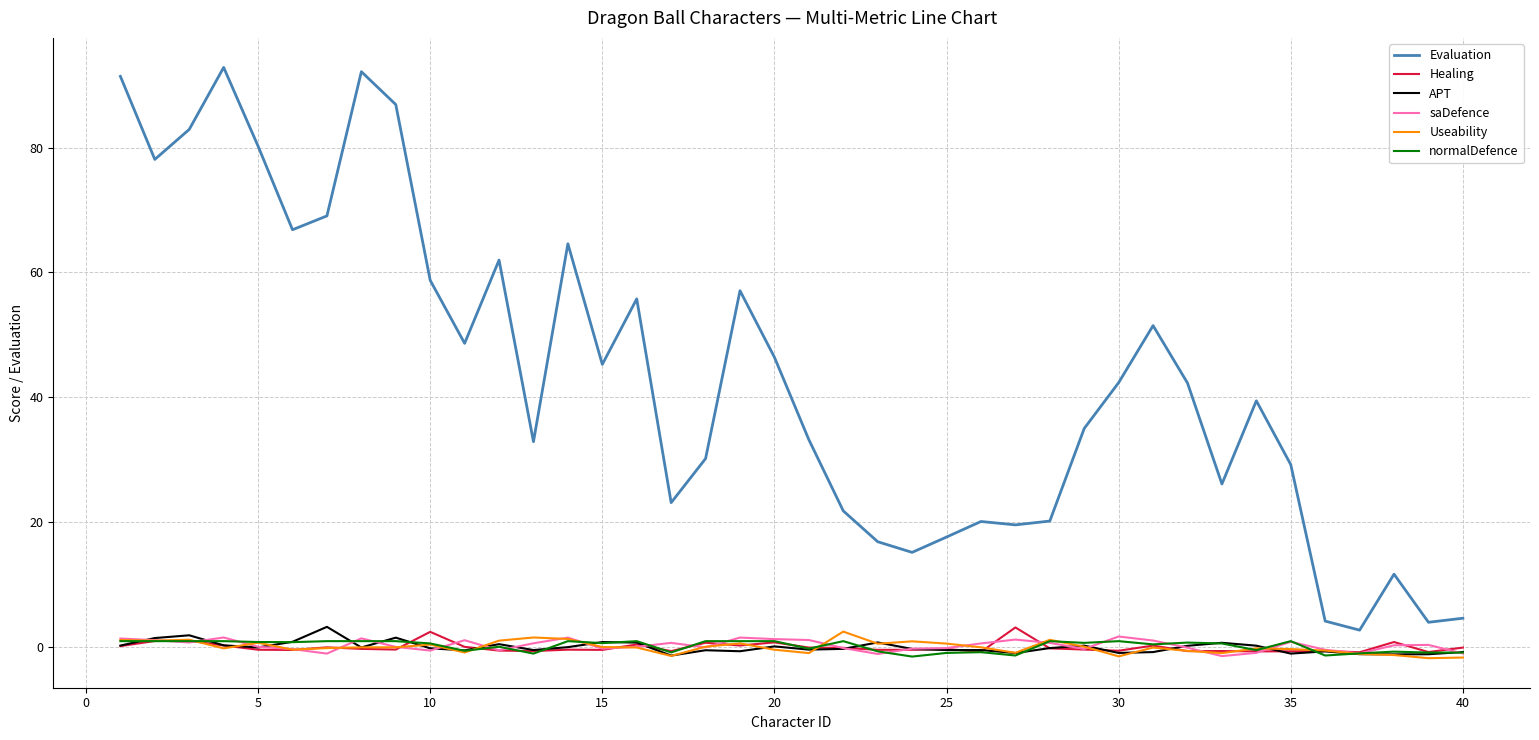

True or false: Useability and Evaluation cross at least once.

False